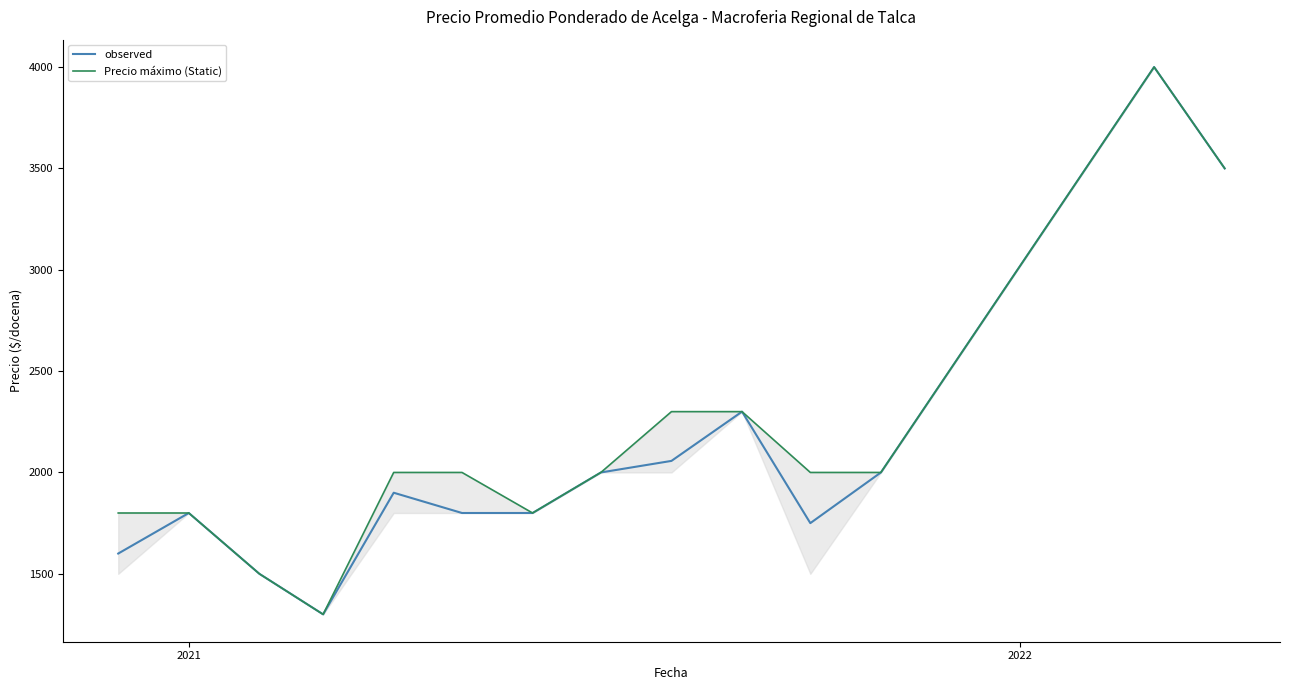

Does the chart have visible grid lines?

No